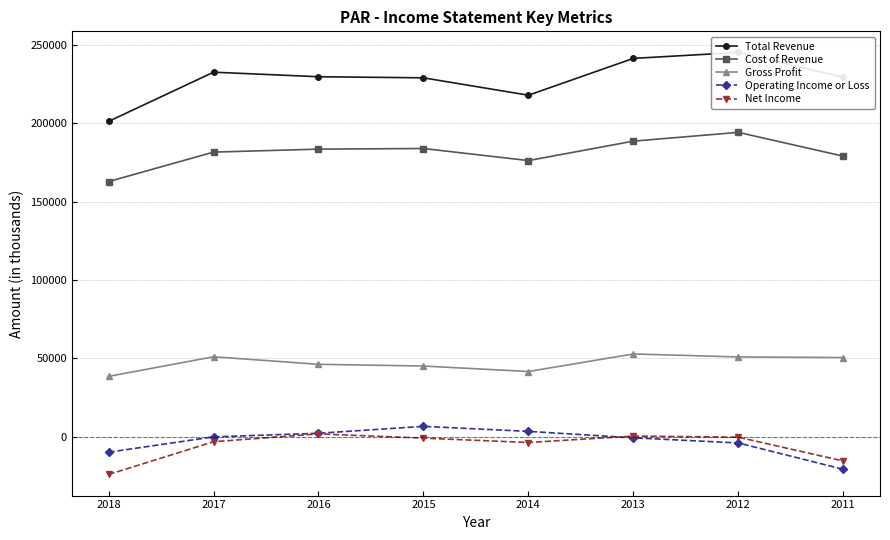

Which series has the largest total across all categories?

Total Revenue